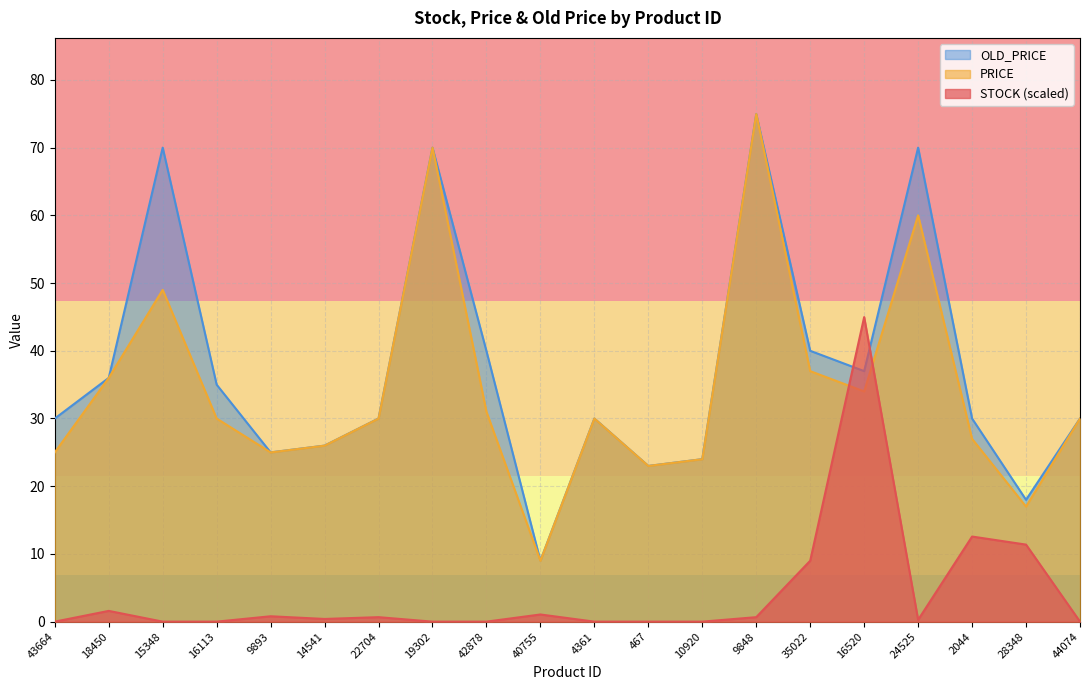

Rank the categories by STOCK value from lowest to highest.

43664, 15348, 16113, 19302, 42878, 4361, 467, 10920, 44074, 24525, 14541, 22704, 9848, 9893, 40755, 18450, 35022, 28348, 2044, 16520